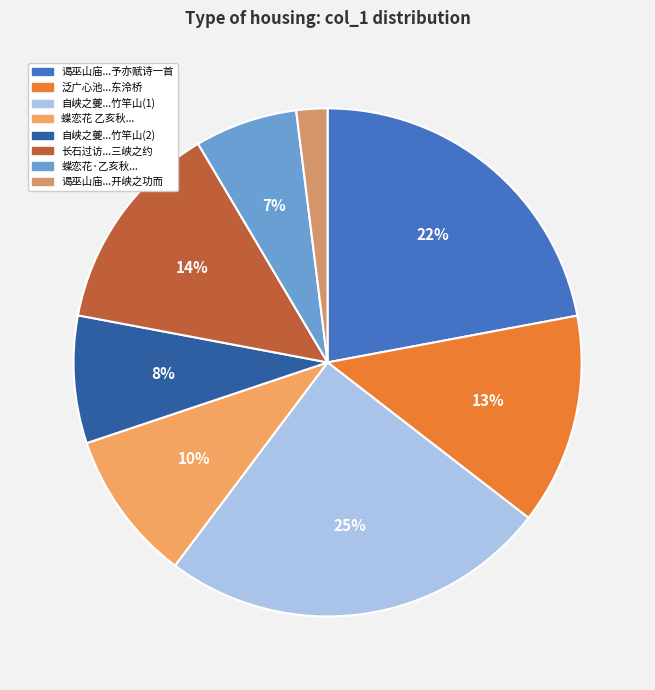

What is the smallest slice in the pie chart?

谒巫山庙两庑碑版甚众皆言神佐禹开峡之功而